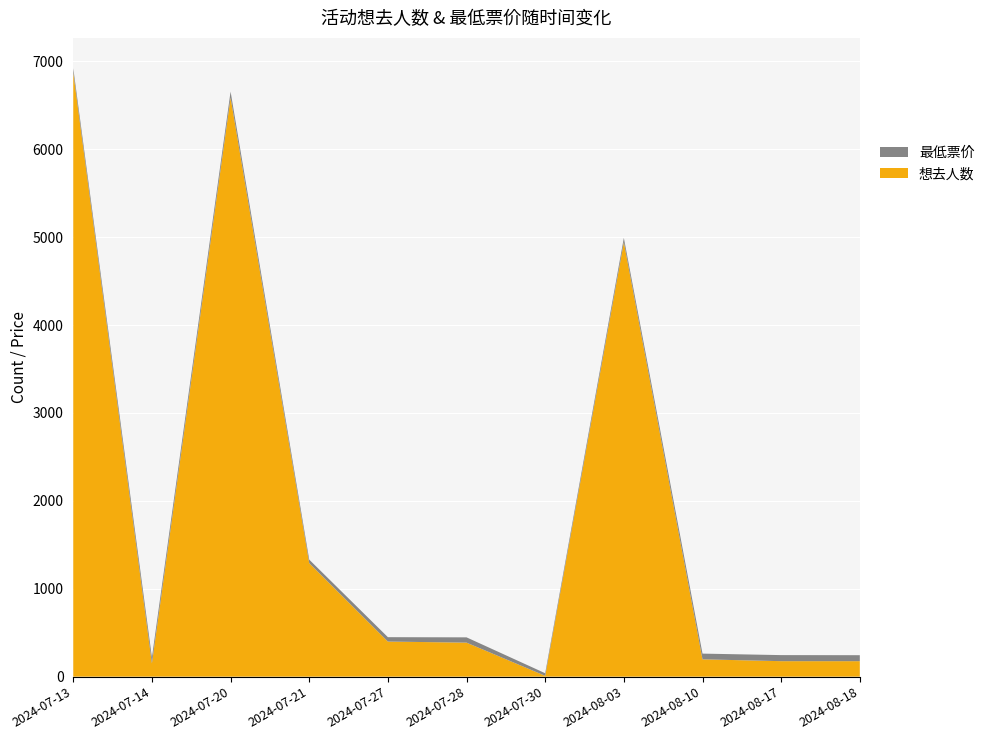

Reading right to left, extract all data points from this chart.

想去人数: 2024-08-18=176.0	2024-08-17=176.0	2024-08-10=197.0	2024-08-03=4942.0	2024-07-30=9.0	2024-07-28=387.0	2024-07-27=399.0	2024-07-21=1291.0	2024-07-20=6587.0	2024-07-14=151.0	2024-07-13=6870.0
最低票价: 2024-08-18=68.0	2024-08-17=69.0	2024-08-10=65.0	2024-08-03=49.0	2024-07-30=29.9	2024-07-28=60.0	2024-07-27=50.0	2024-07-21=40.0	2024-07-20=68.0	2024-07-14=68.0	2024-07-13=50.0